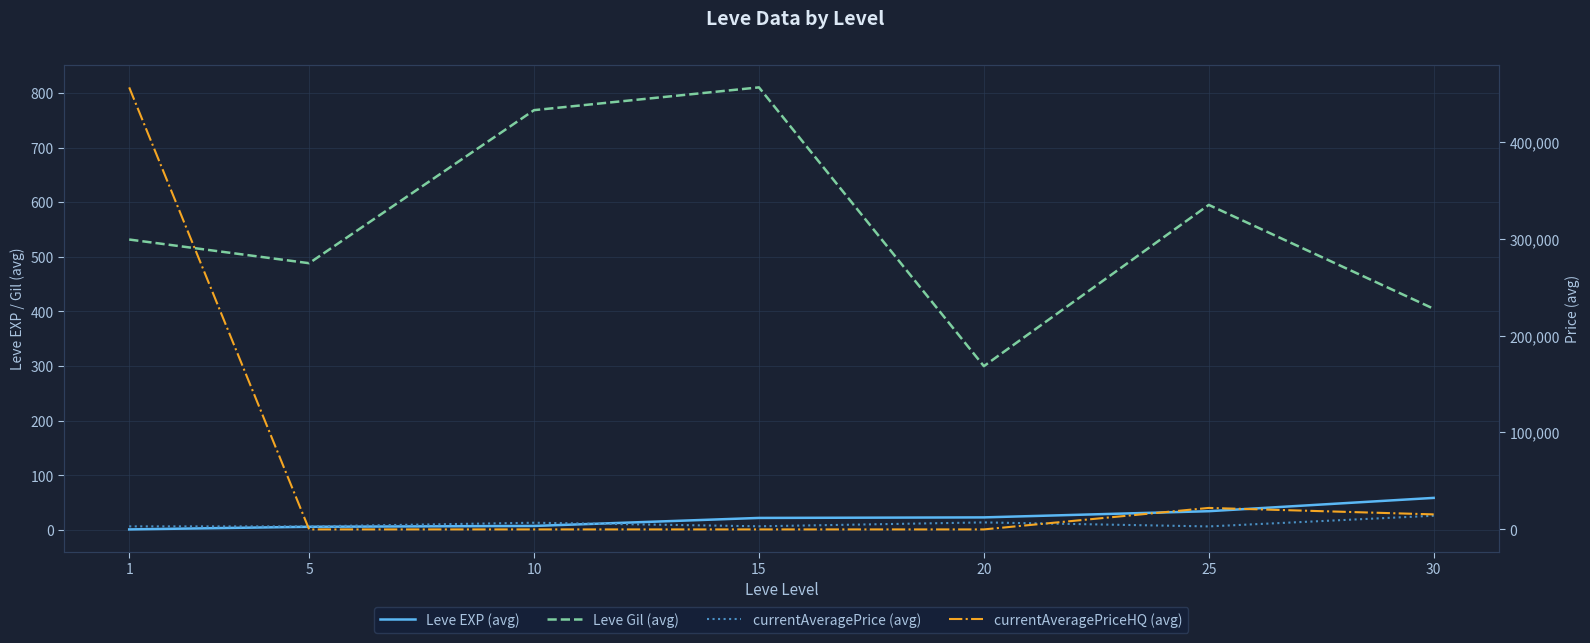

What are all the series names shown in the legend?

Leve EXP (avg), Leve Gil (avg), currentAveragePrice (avg), currentAveragePriceHQ (avg)